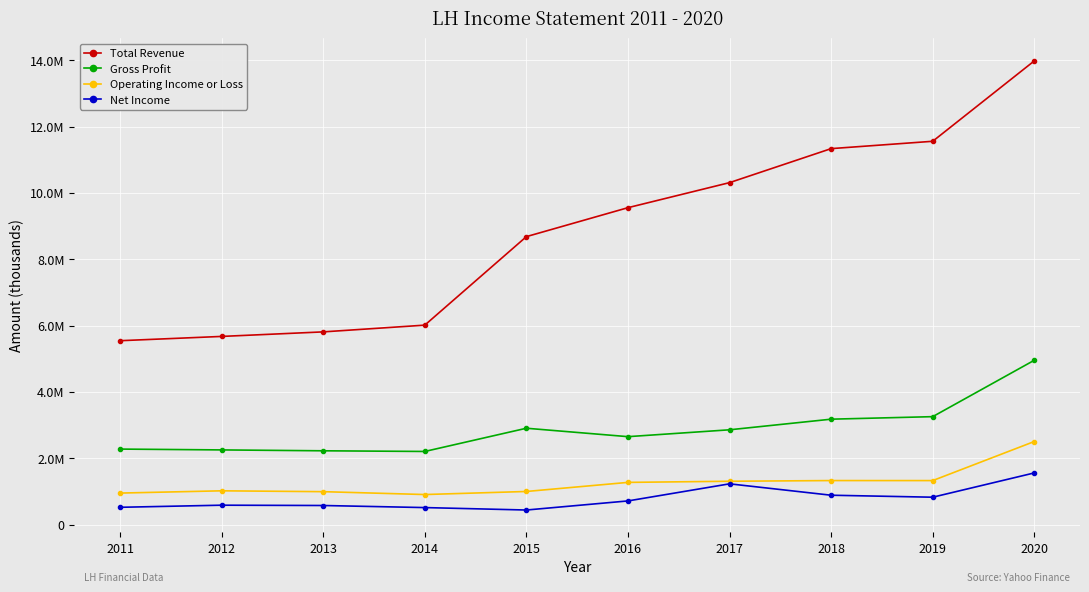

True or false: Net Income and Gross Profit intersect in this chart.

False